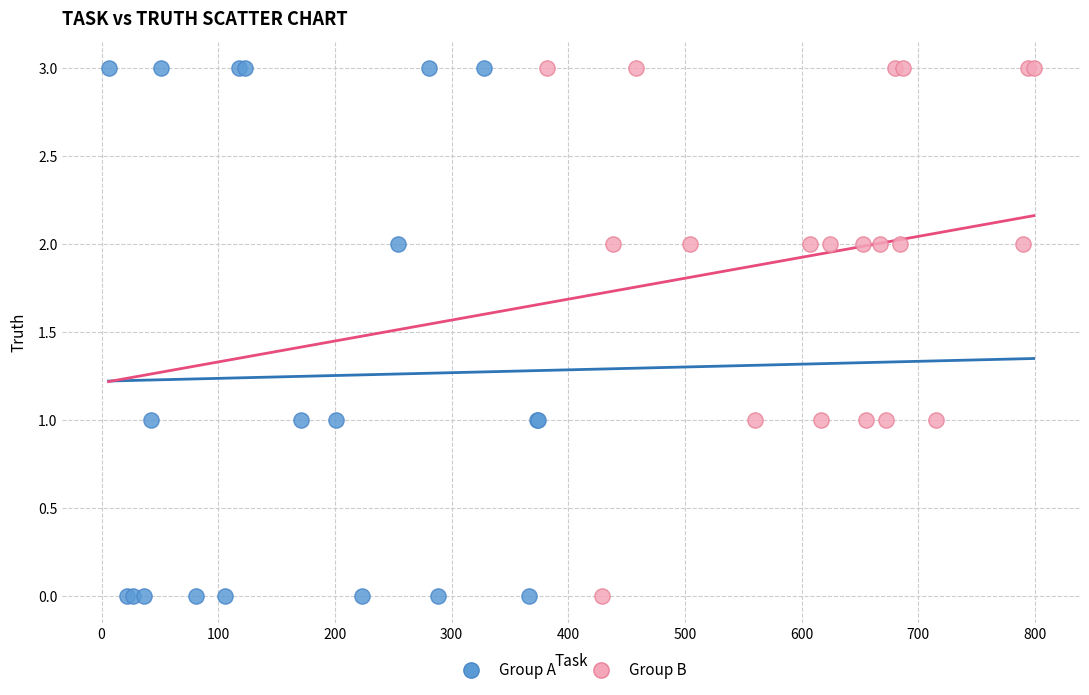

What are all the series names shown in the legend?

Group A, Group B